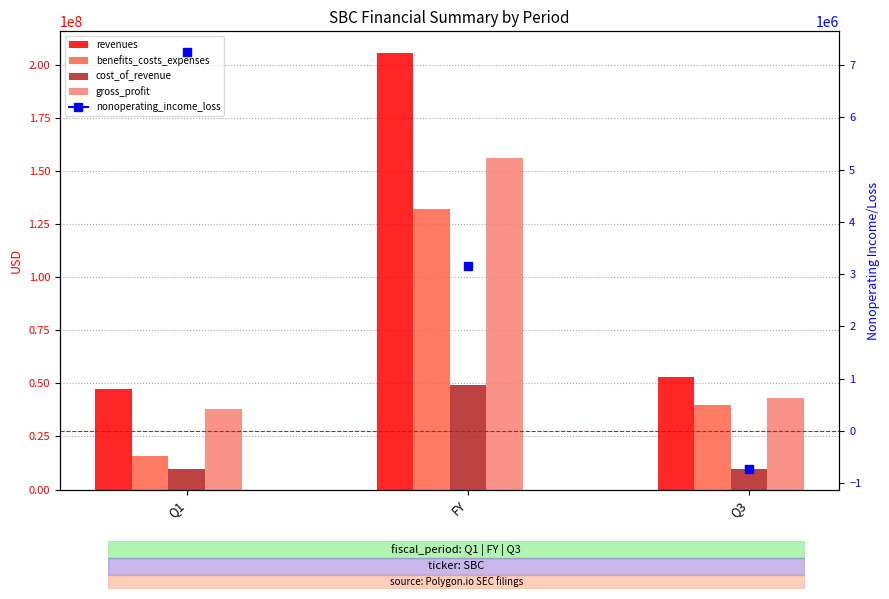

Which label corresponds to the smallest value in the chart?

Q1